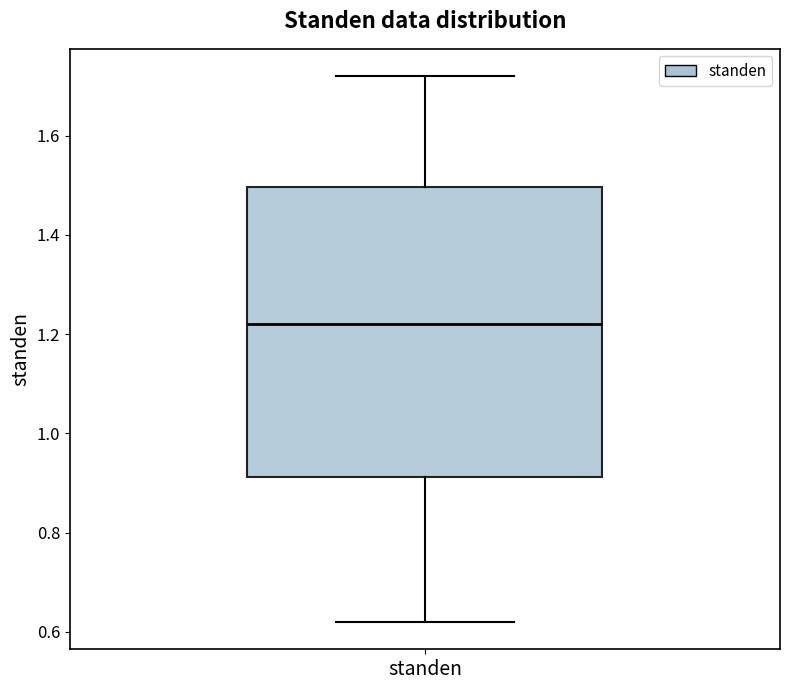

Where does the lower whisker of the box for standen end on the y-axis? The values are not printed on the chart, so give them approximately, as read against the axis.

0.62